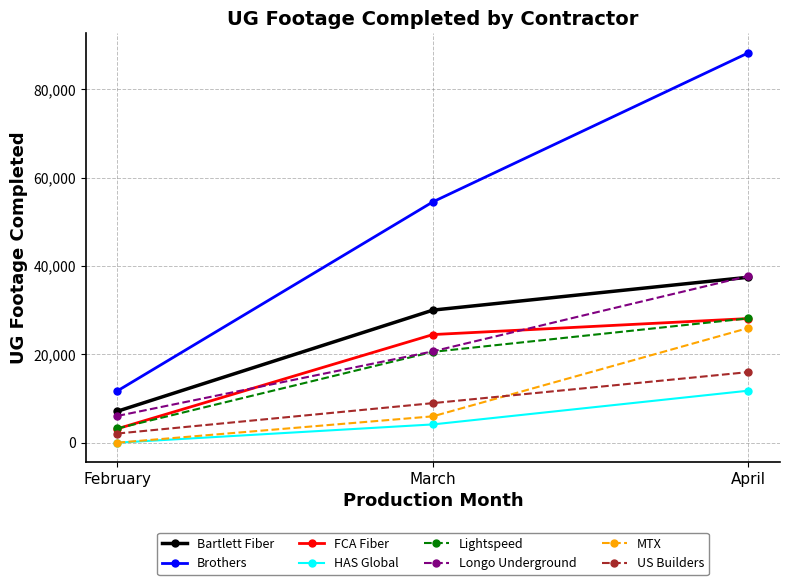

What is the difference between the maximum and minimum values in the HAS Global series?

11776